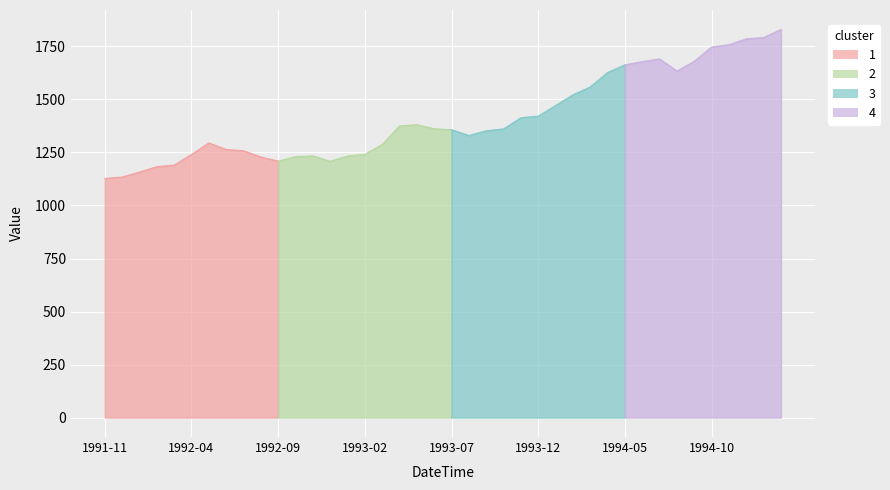

What is the difference between the values at 1993-06 and 1995-02?

468.5